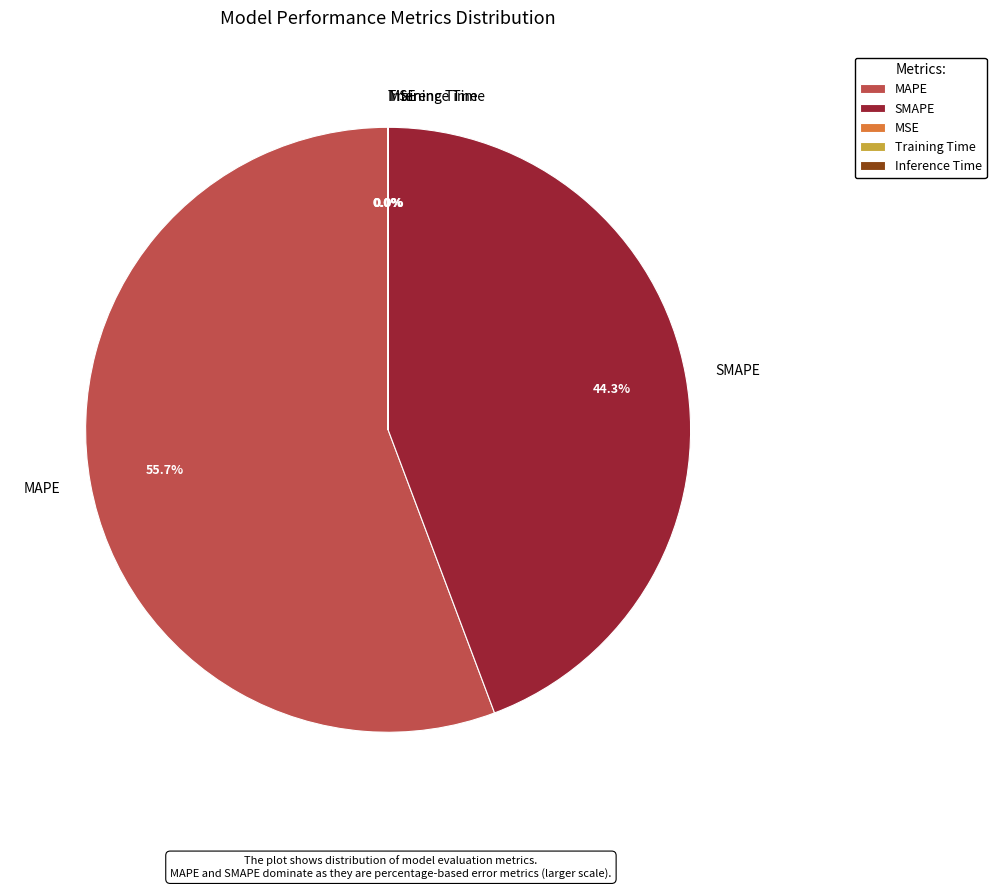

Is it true that MAPE is 47% of the pie?

False